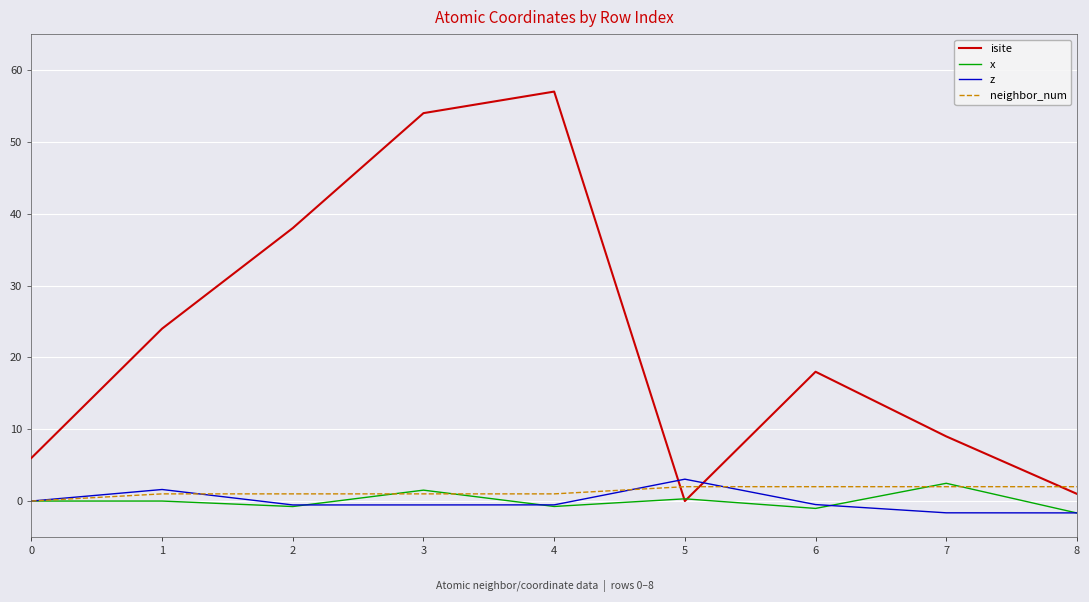

Which series has the widest spread of values?

isite